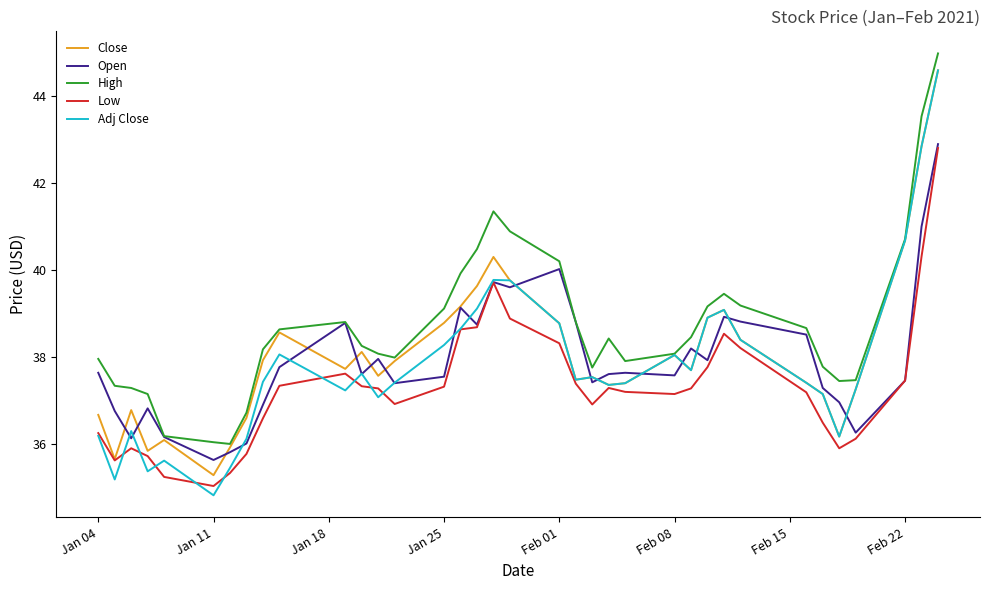

True or false: Low and High cross at least once.

False